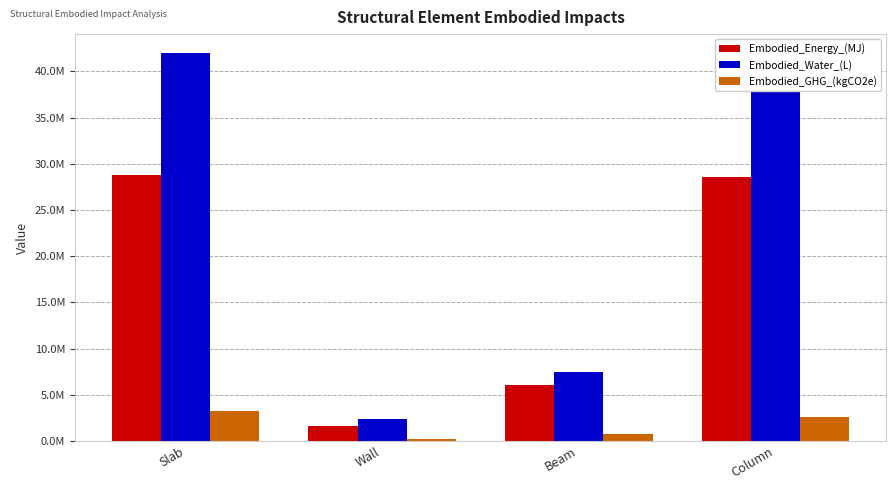

Which label corresponds to the largest value in the chart?

Slab